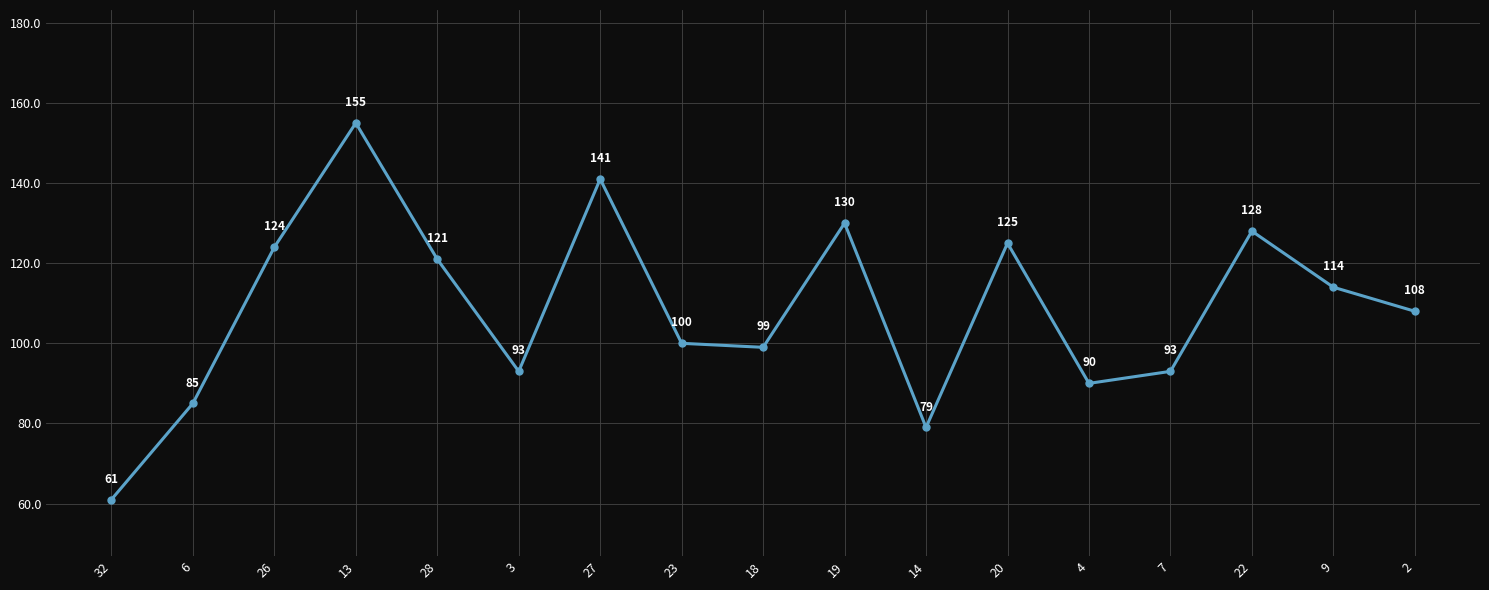

What is the greatest value displayed?

155